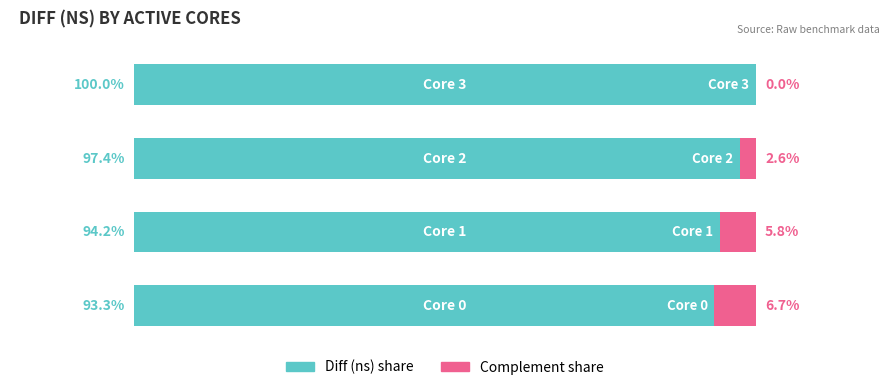

Reading left to right, what are all the values shown in this chart?

Diff (ns) proportion: 93.3	94.2	97.4	100.0
Complement proportion: 6.7	5.8	2.6	0.0